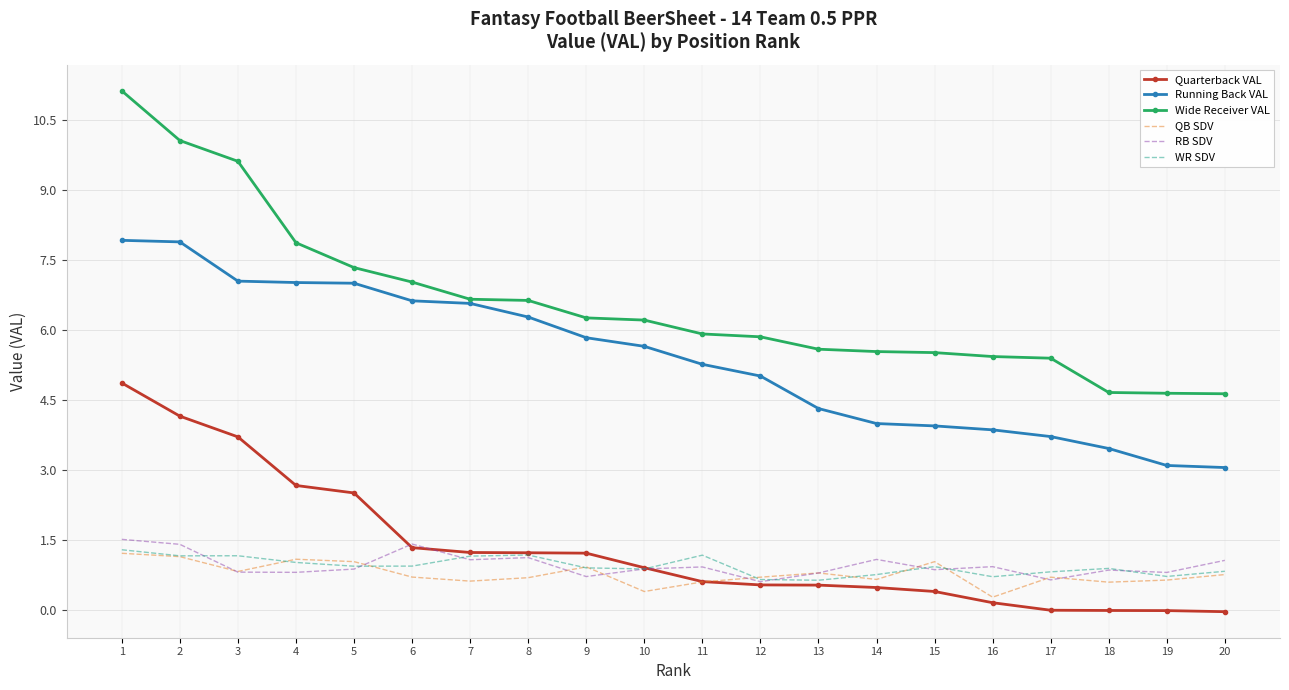

The RB SDV series shows 1.1 at 20. True or false?

True